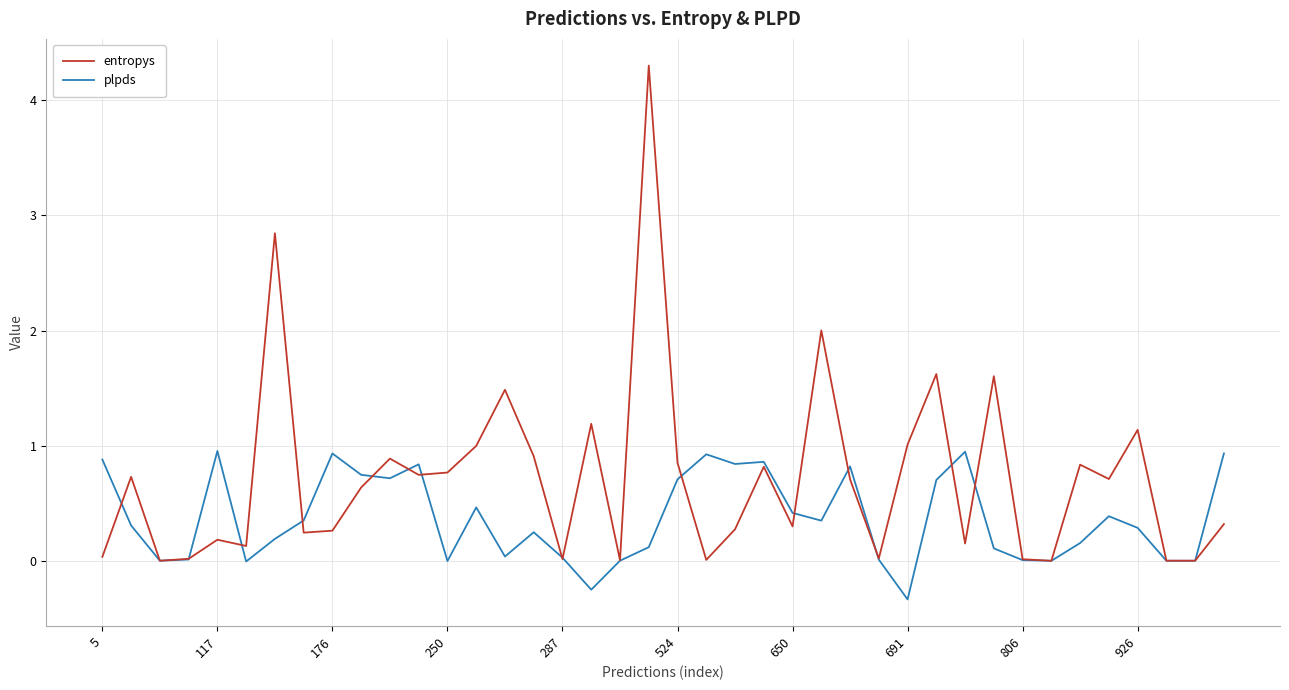

What is the greatest value displayed?

4.3